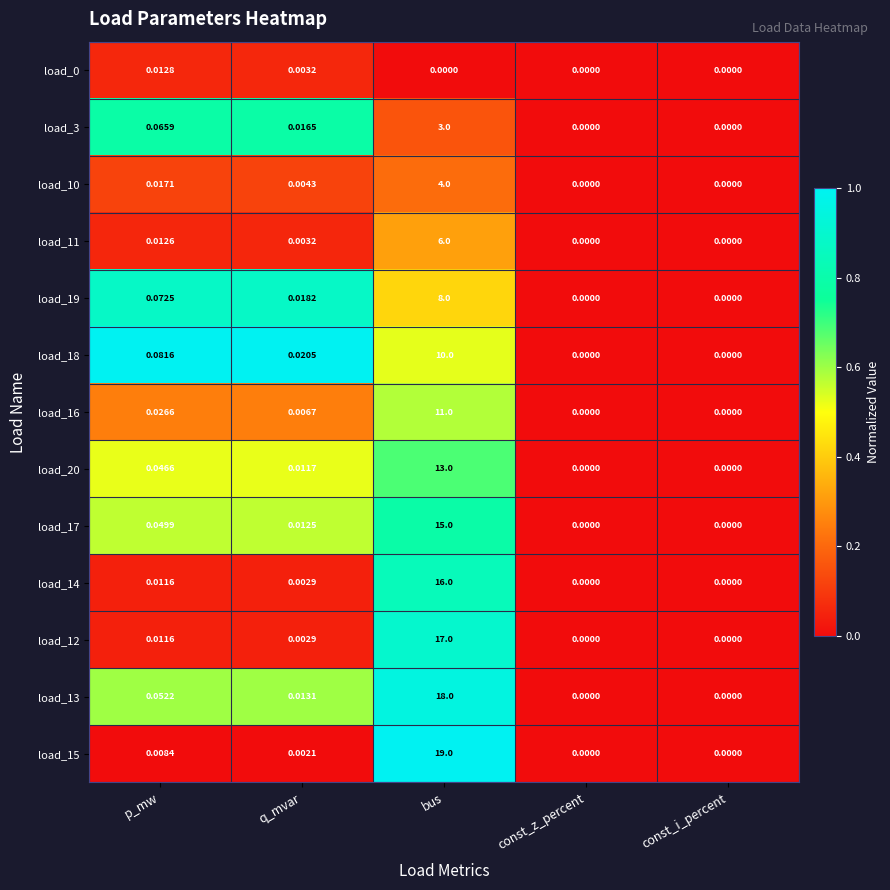

Where is load_13 nearest to the value 9?

p_mw